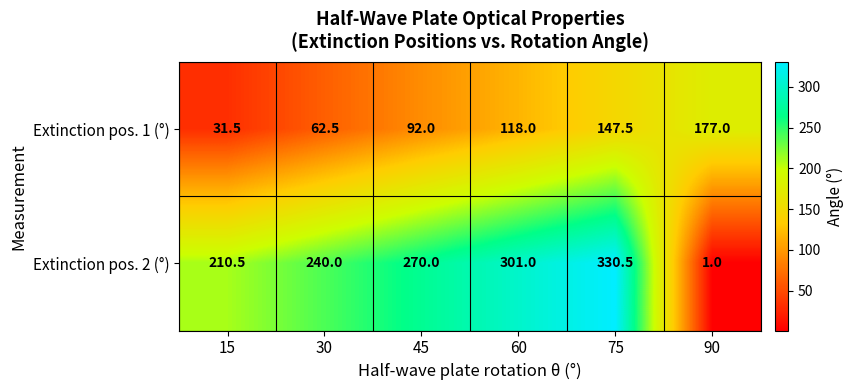

The Extinction pos. 2 (°) series shows 1.0 at 90. True or false?

True